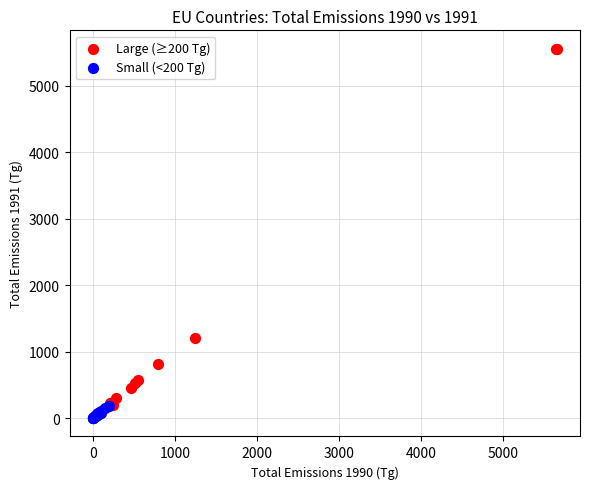

Which series has the largest Y range (max minus min)?

Large (≥200 Tg)